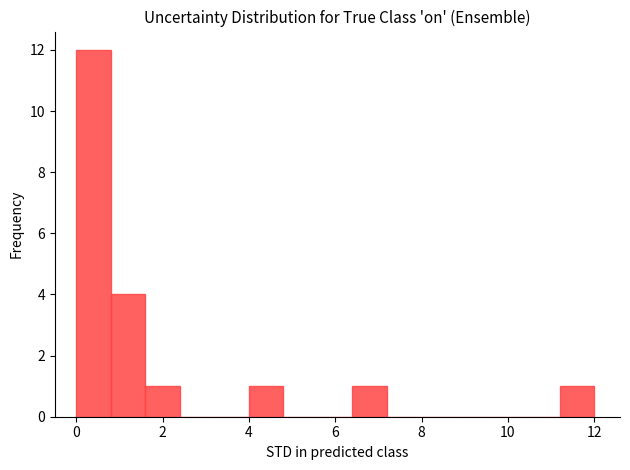

Reading left to right, list every bar in this chart as the range it spans on the x-axis followed by its height. The values are not printed on the chart, so give them approximately, as read against the axis.

0.0 to 0.8: 12
0.8 to 1.6: 4
1.6 to 2.4: 1
2.4 to 3.2: 0
3.2 to 4.0: 0
4.0 to 4.8: 1
4.8 to 5.6: 0
5.6 to 6.4: 0
6.4 to 7.2: 1
7.2 to 8.0: 0
8.0 to 8.8: 0
8.8 to 9.6: 0
9.6 to 10.4: 0
10.4 to 11.2: 0
11.2 to 12.0: 1